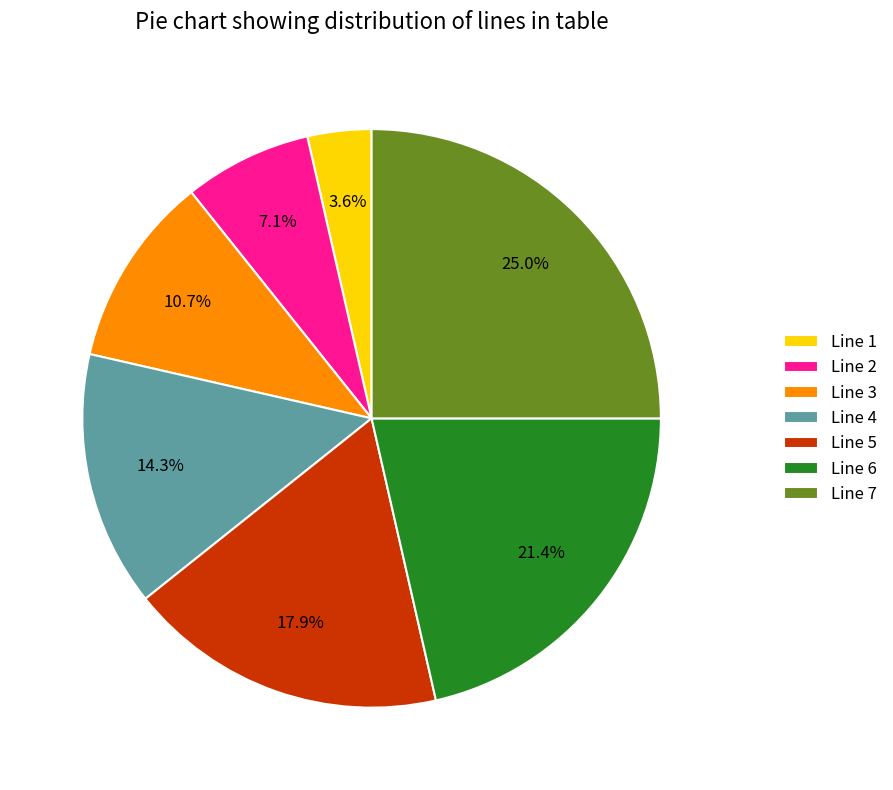

Which has a higher value, Line 3 or Line 1?

Line 3